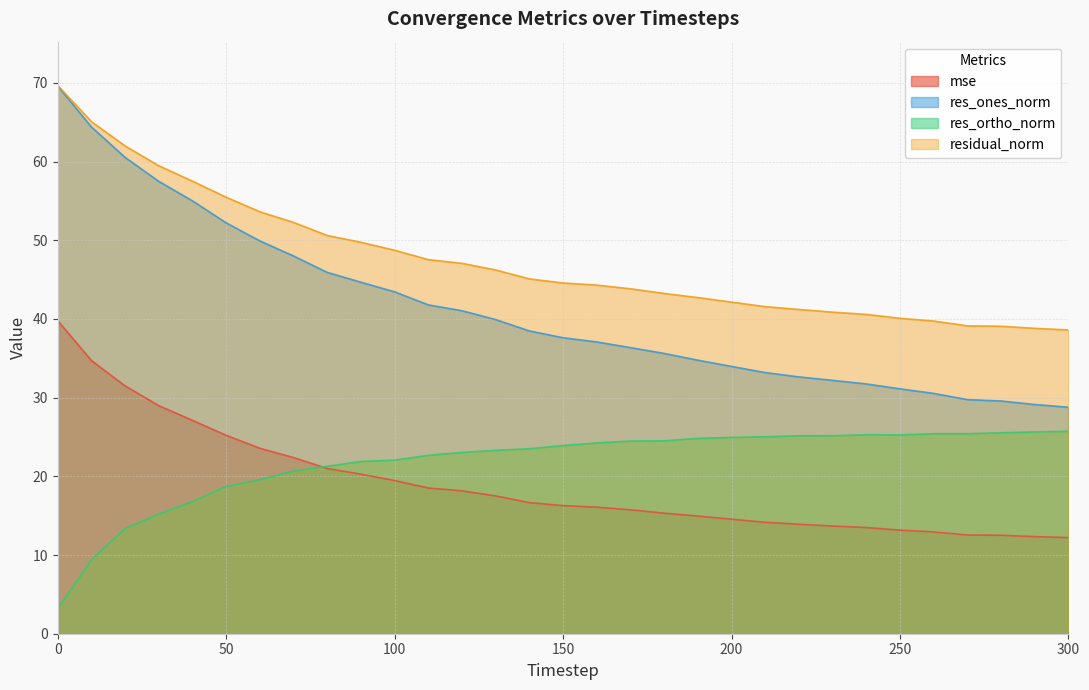

How many values in the res_ortho_norm series are below 23?

12